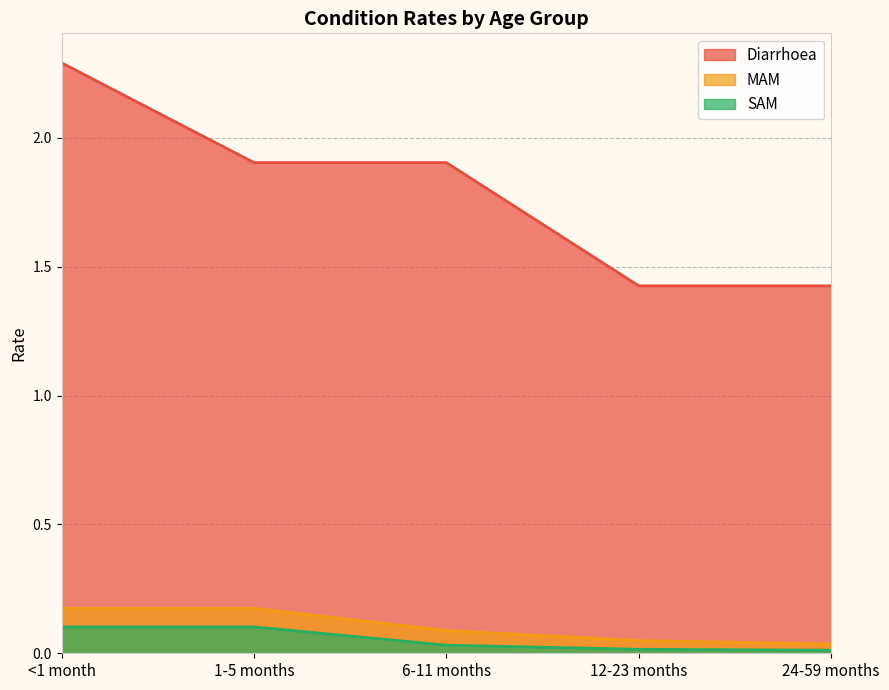

Reading left to right, list all the values displayed in this chart.

Diarrhoea: 2.3	1.9	1.9	1.4	1.4
MAM: 0.2	0.2	0.1	0.0	0.0
SAM: 0.1	0.1	0.0	0.0	0.0